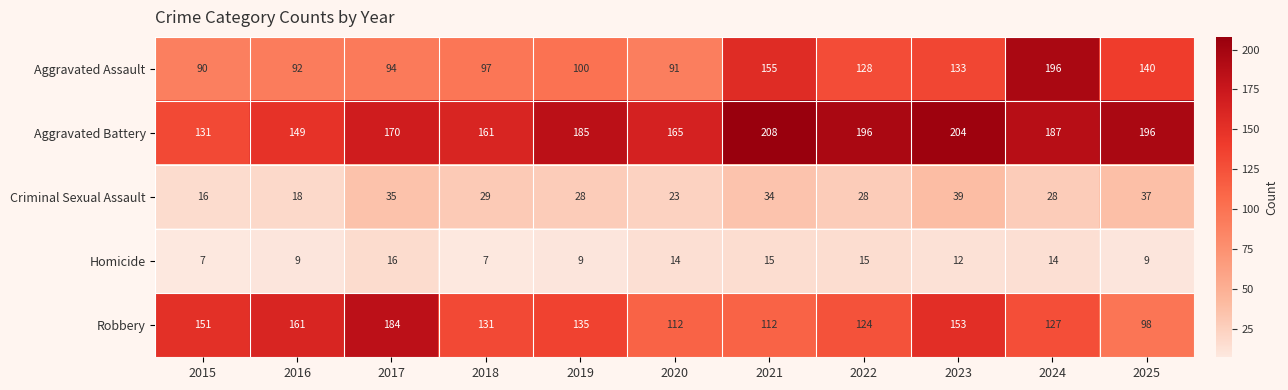

What is the minimum value for Homicide?

7